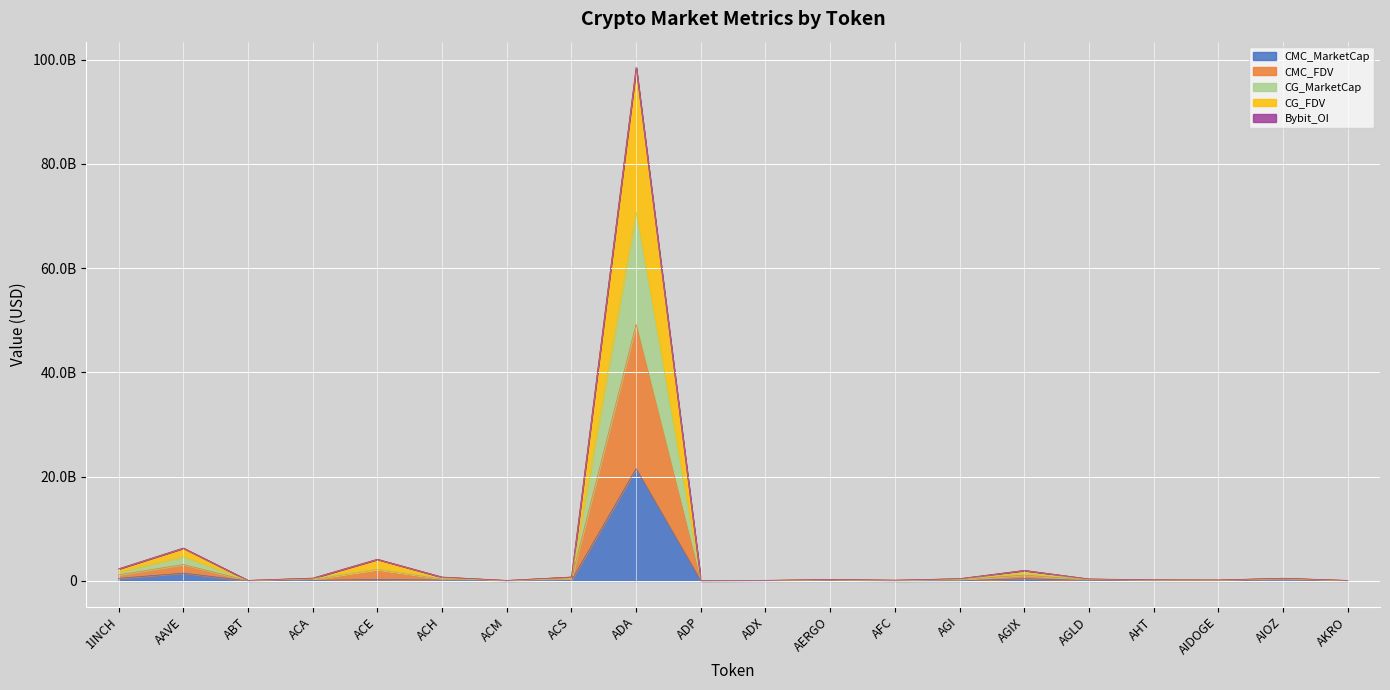

What is the average value of the CMC_MarketCap series?

1257541024